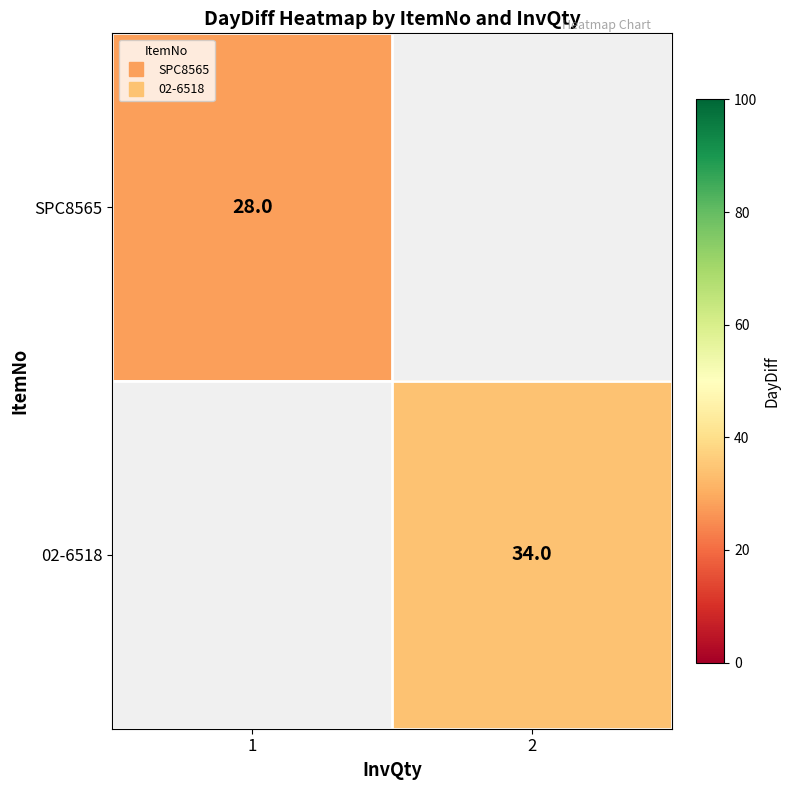

Between 1 and 2, which is larger?

2